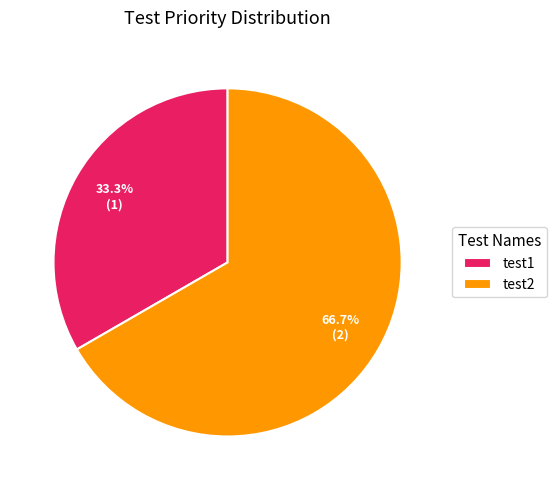

The test2 slice represents 77% of the pie. True or false?

False